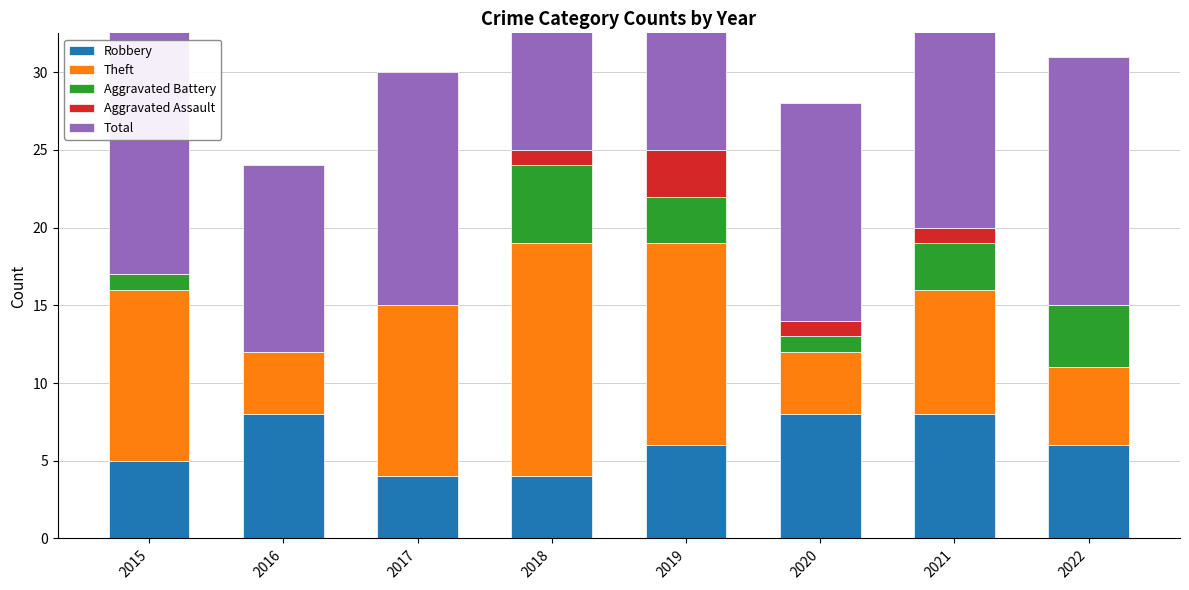

What is the approximate value of Total at 2019?

26